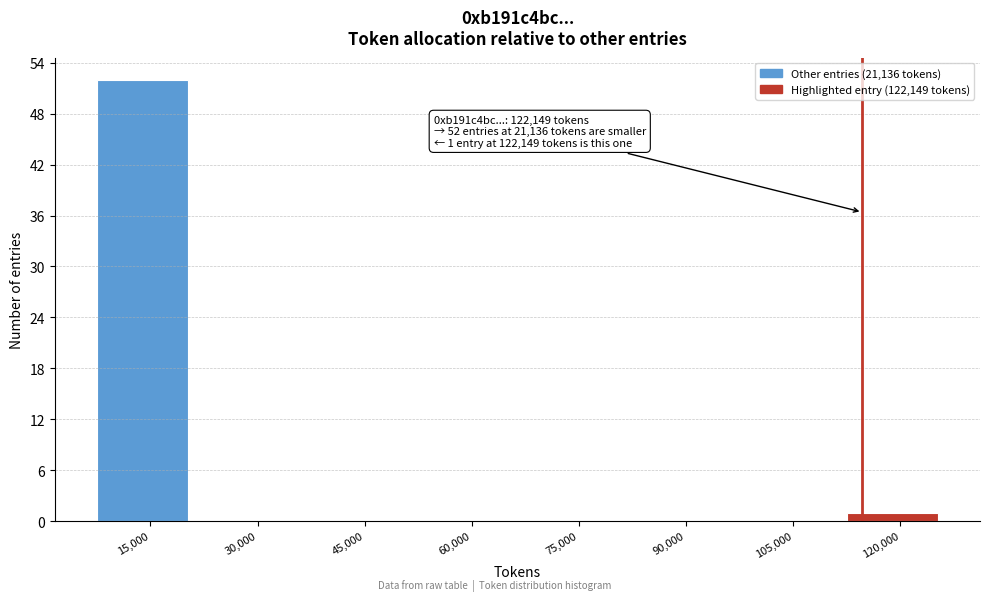

Reading left to right, what are all the values shown in this chart?

15,000=52	30,000=0	45,000=0	60,000=0	75,000=0	90,000=0	105,000=0	120,000=1